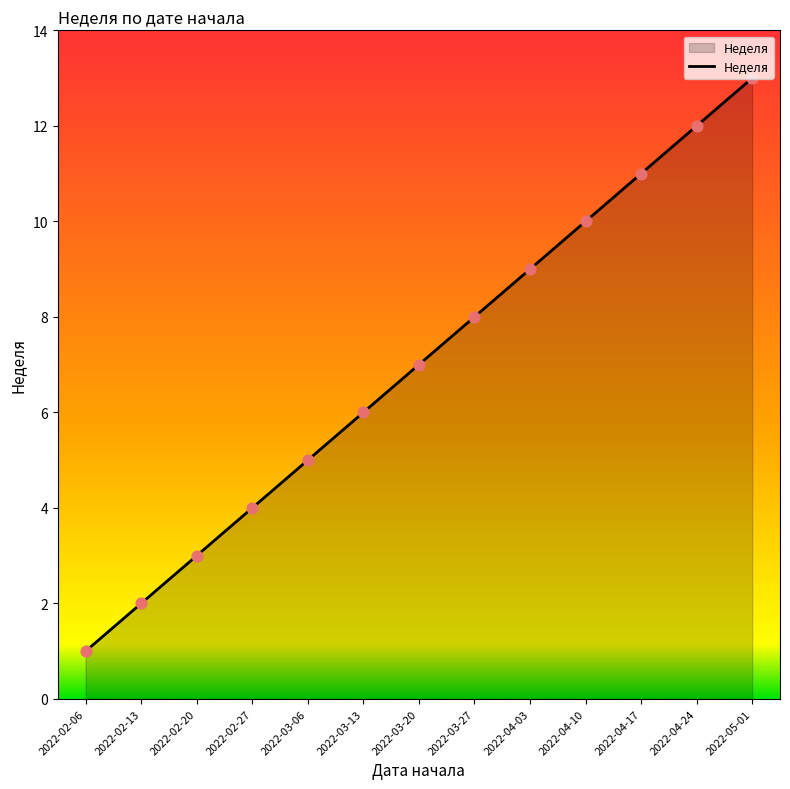

What is the change in value from 2022-02-27 to 2022-04-24?

+8